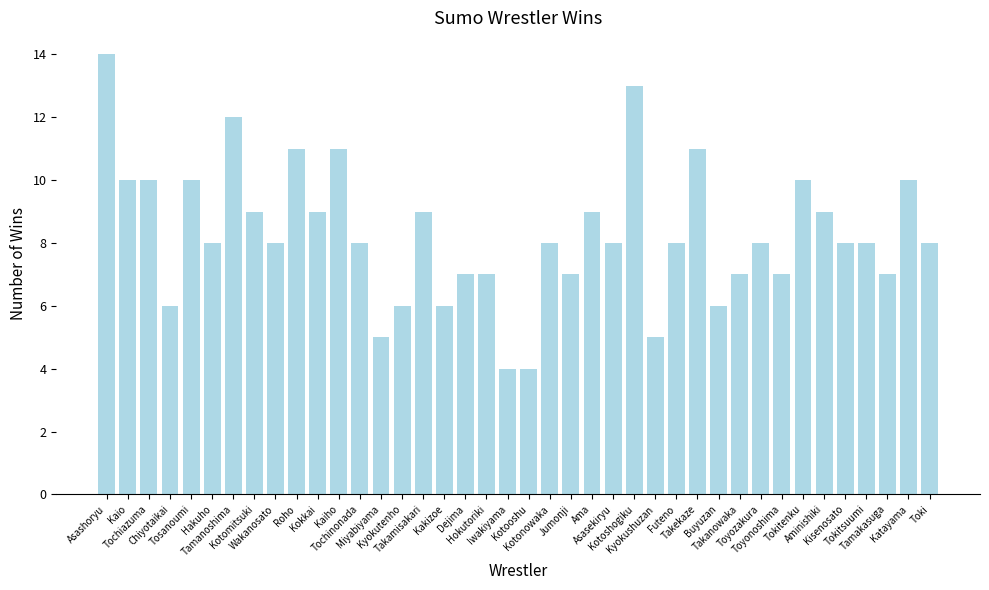

What is the label of the 13th bar from the right?

Futeno